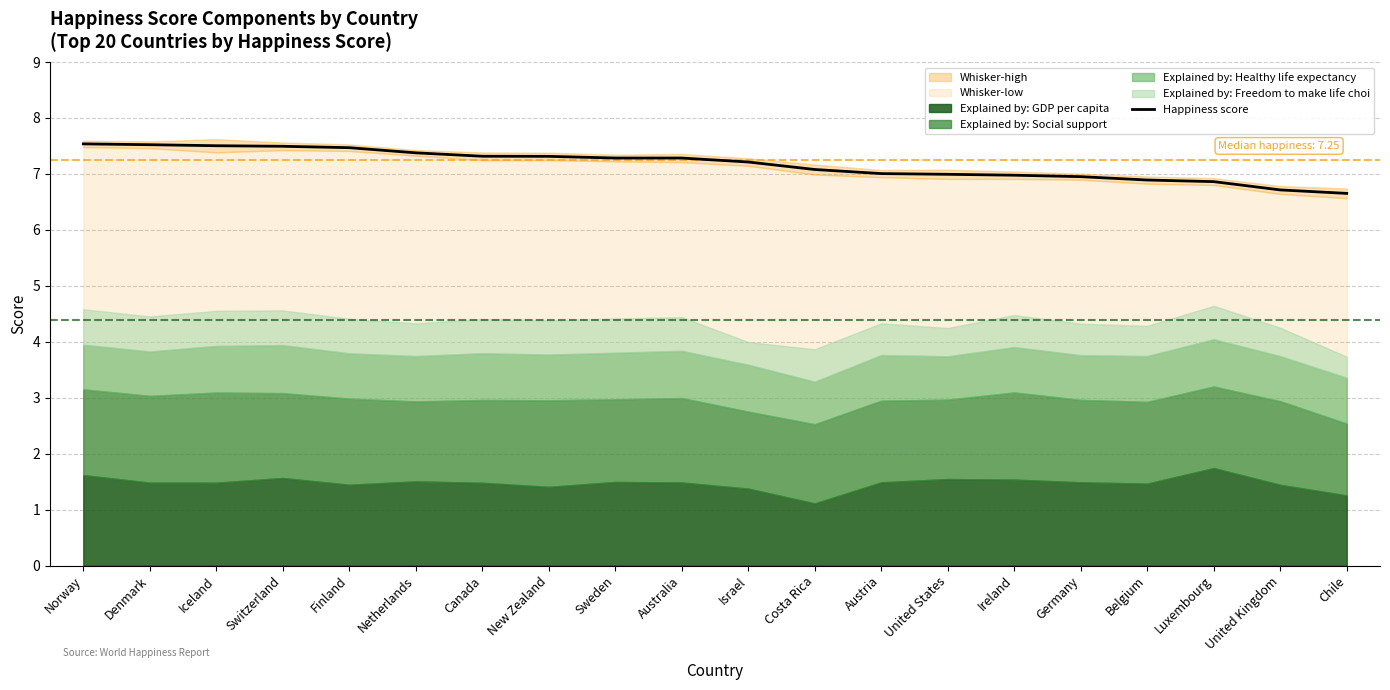

Rank the categories by value from highest to lowest.

Norway, Denmark, Iceland, Switzerland, Finland, Netherlands, Canada, New Zealand, Sweden, Australia, Israel, Costa Rica, Austria, United States, Ireland, Germany, Belgium, Luxembourg, United Kingdom, Chile